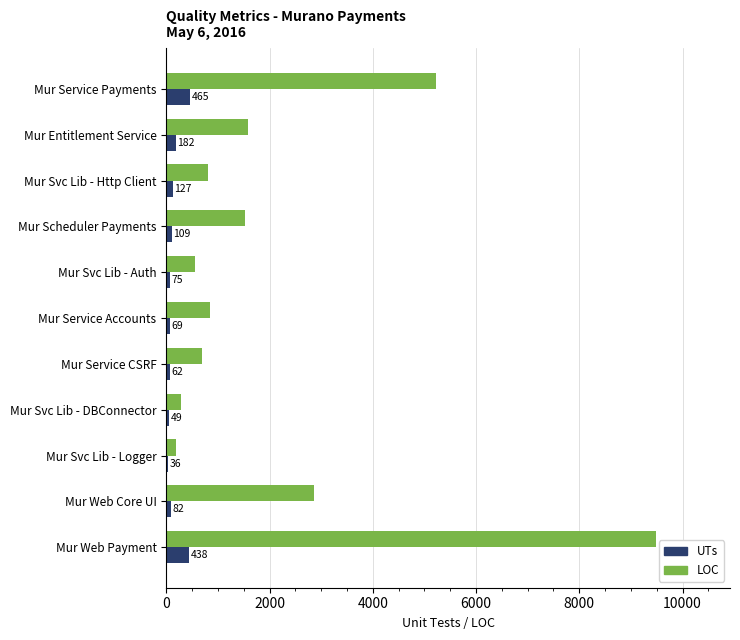

Is it true that LOC equals 288 at Mur Svc Lib - DBConnector?

True